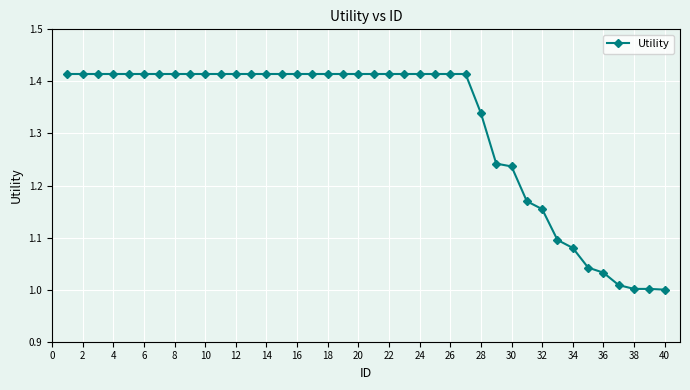

What is the difference between the maximum and second lowest values?

0.4